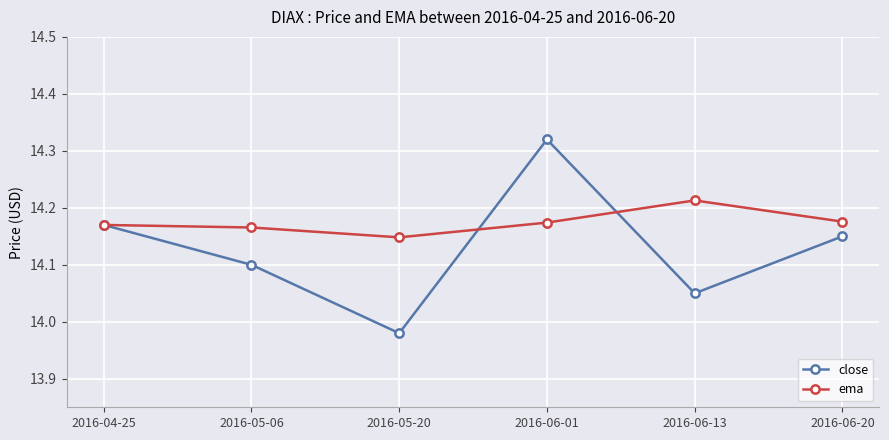

What are all the series names shown in the legend?

close, ema